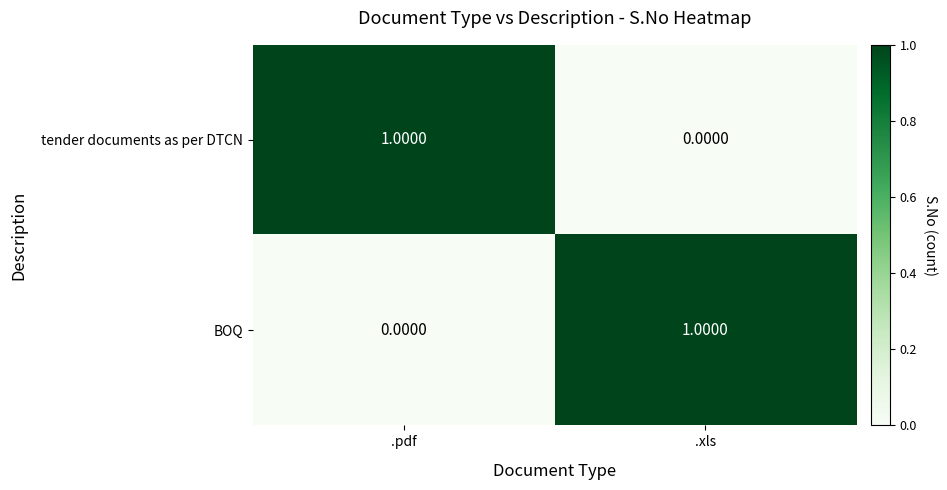

What is the spread (max minus min) of values at .pdf?

1